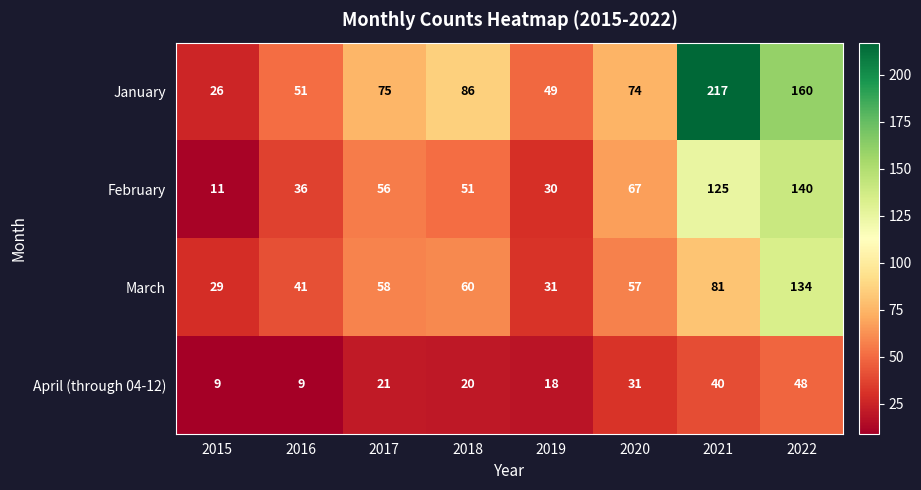

List the labels in order of March value, smallest first.

2015, 2019, 2016, 2020, 2017, 2018, 2021, 2022